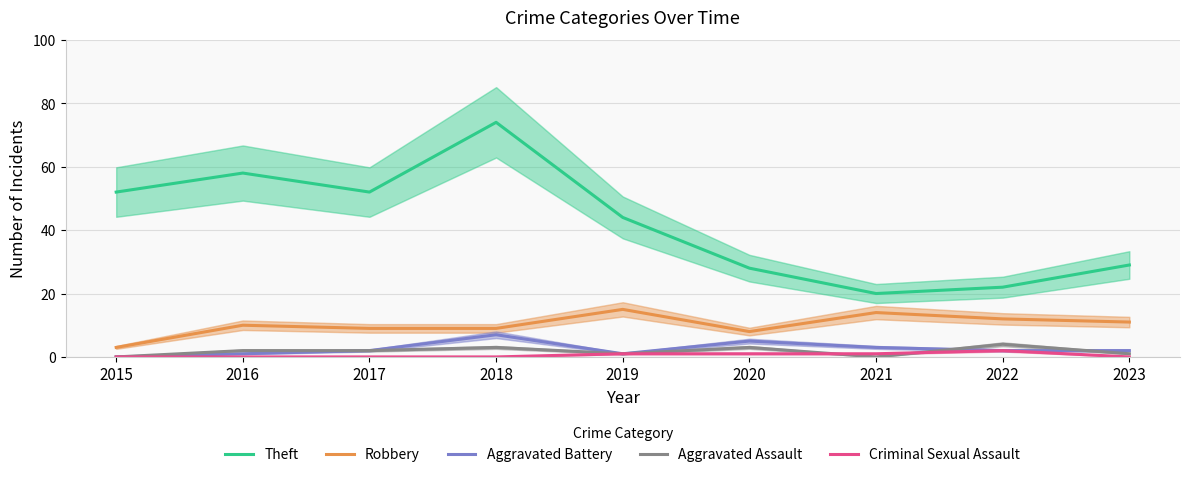

What is the maximum value for Aggravated Assault?

4